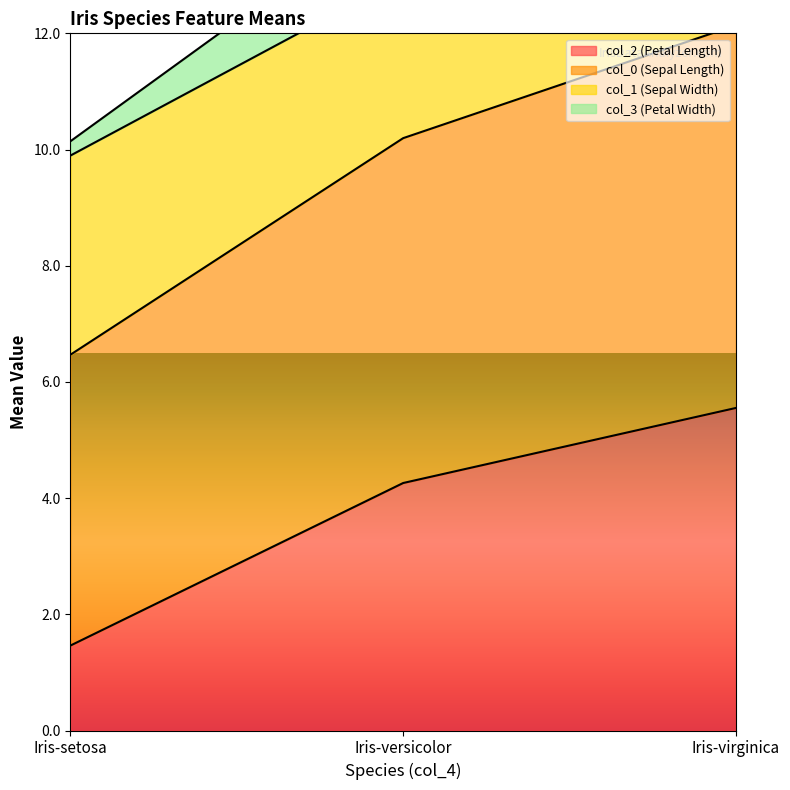

Count the number of categories in the chart.

3